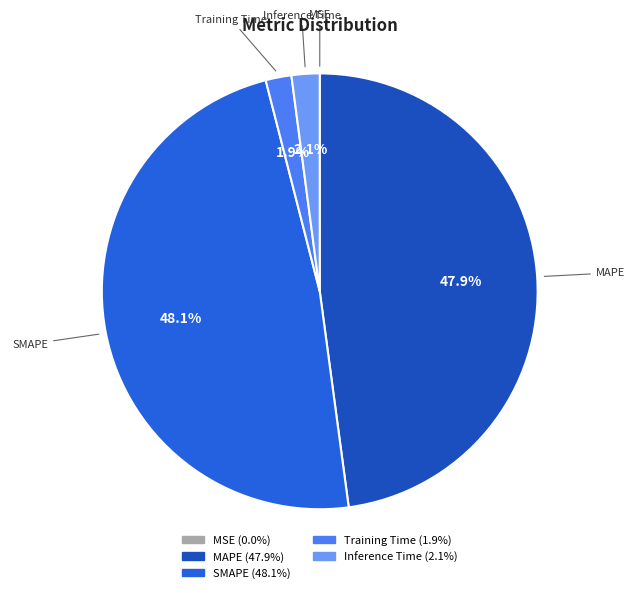

To the nearest percent, what is the average slice percentage?

20%